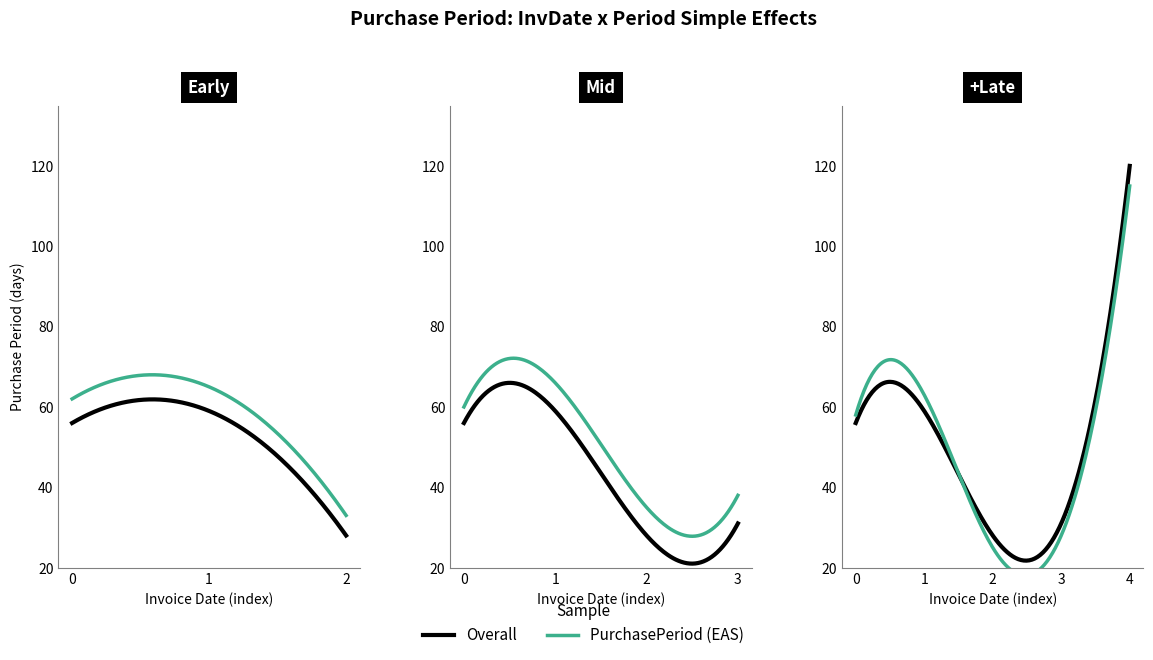

The value at 2017-05-19 is 44. True or false?

False